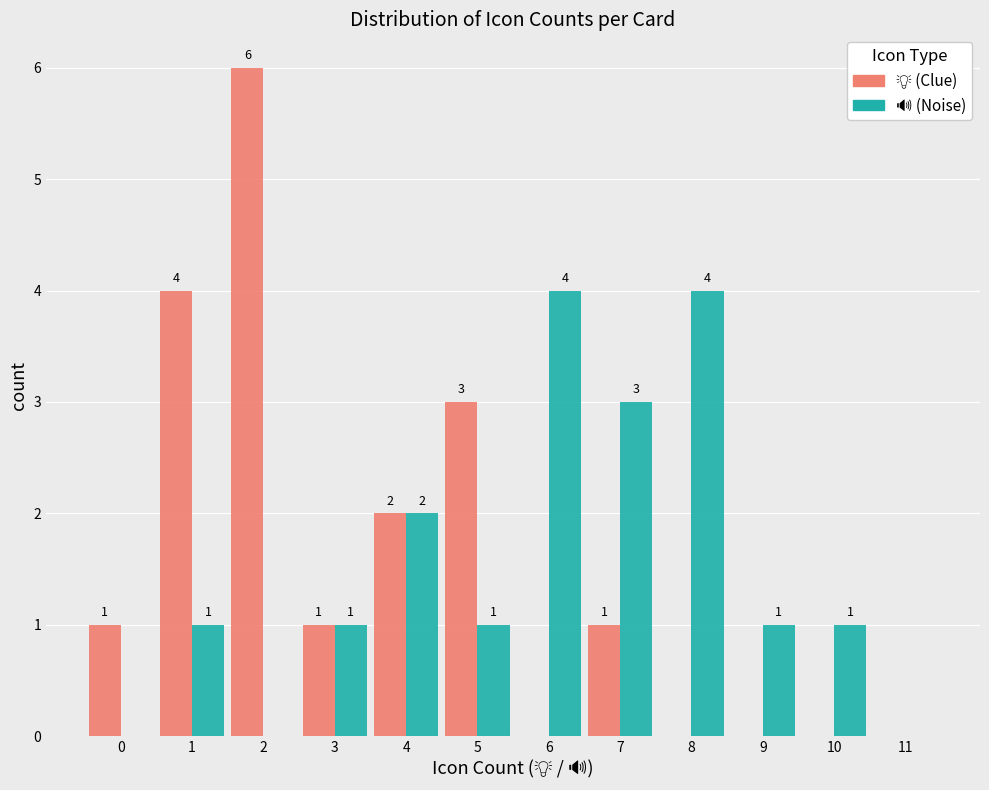

What is the greatest value displayed?

6